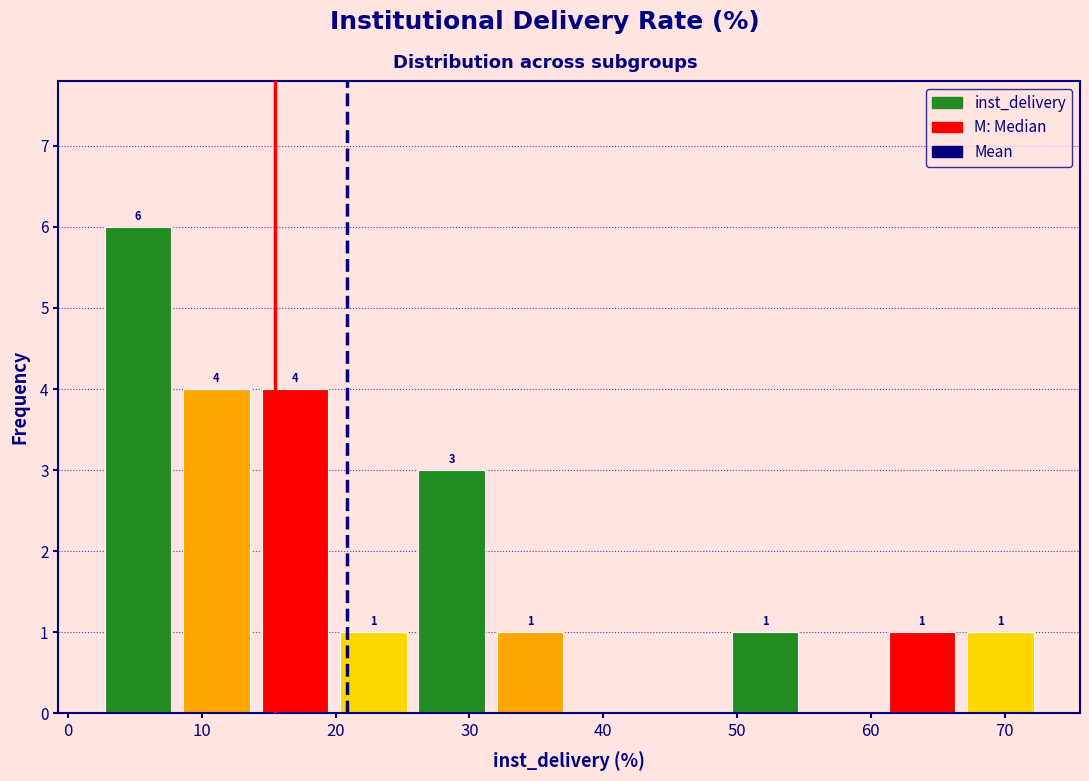

Over which range of the x-axis is the bar tallest?

2 to 8